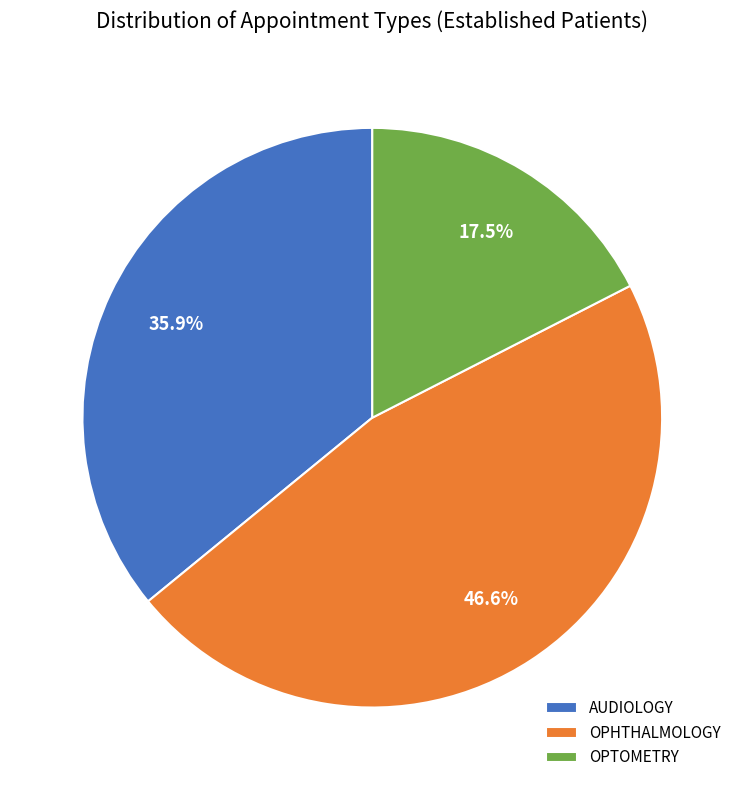

How many segments does this pie chart have?

3